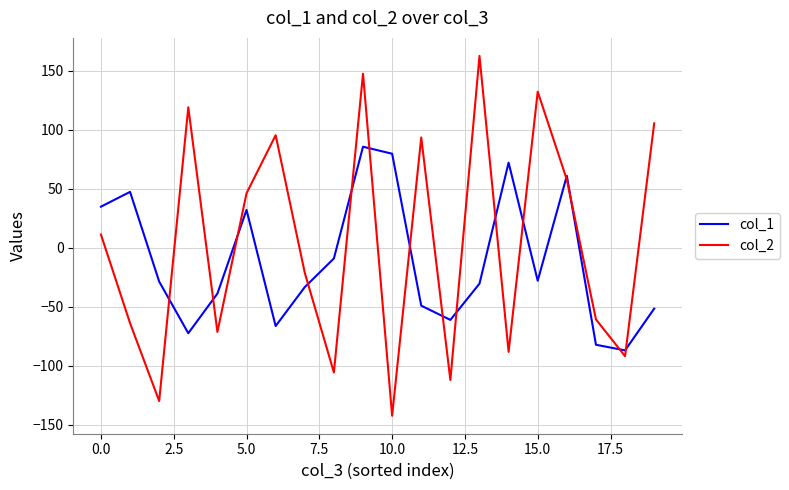

Which series has the largest total across all categories?

col_2